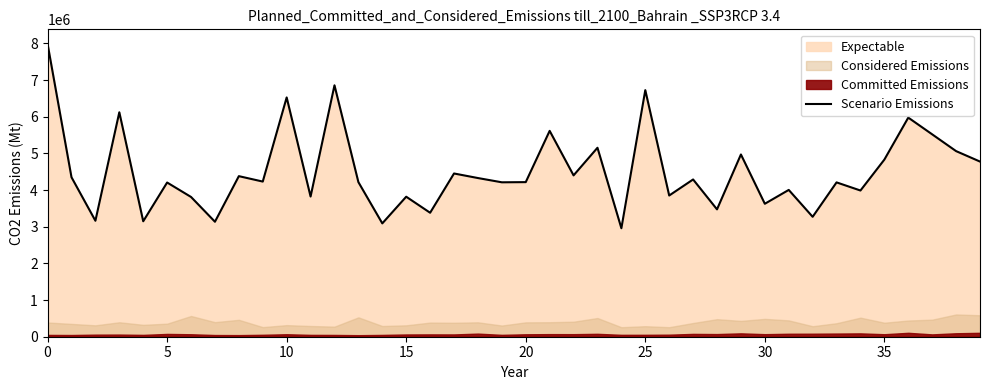

The value of Scenario Emissions at 35 is 4830498.5. True or false?

True